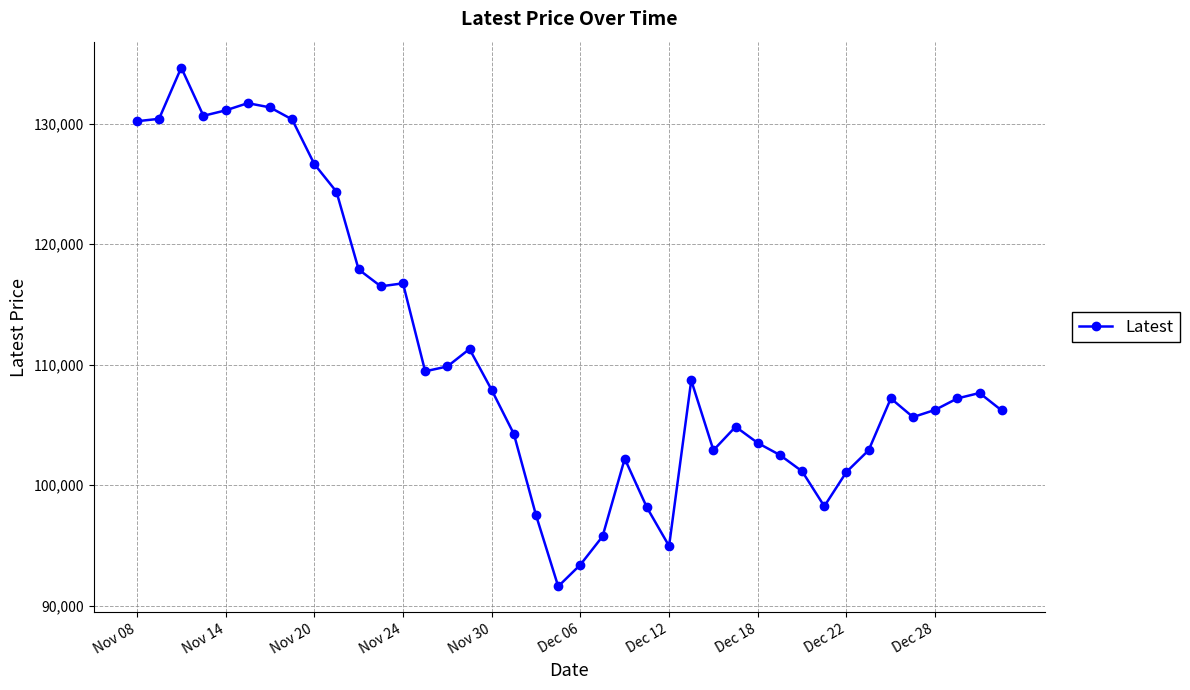

What is the value of the 6th point from the left?

131700